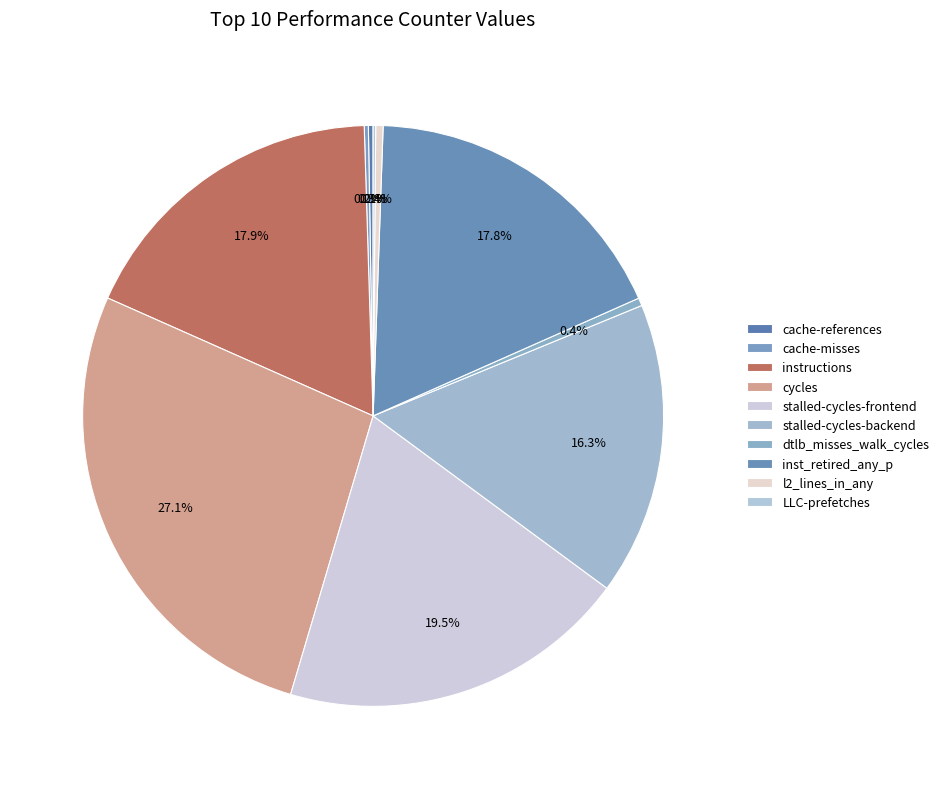

What percentage is the instructions slice, to the nearest percent?

18%